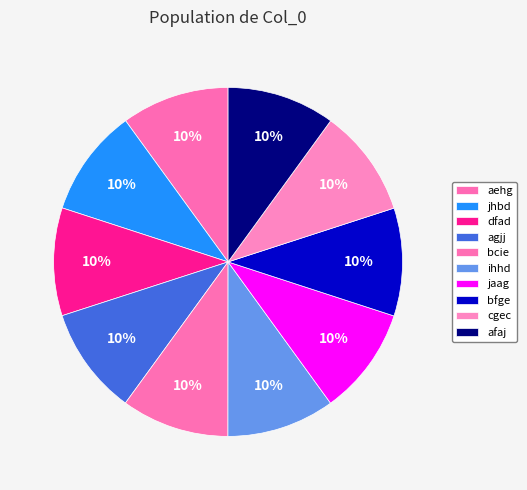

Is there a majority slice in this chart?

No